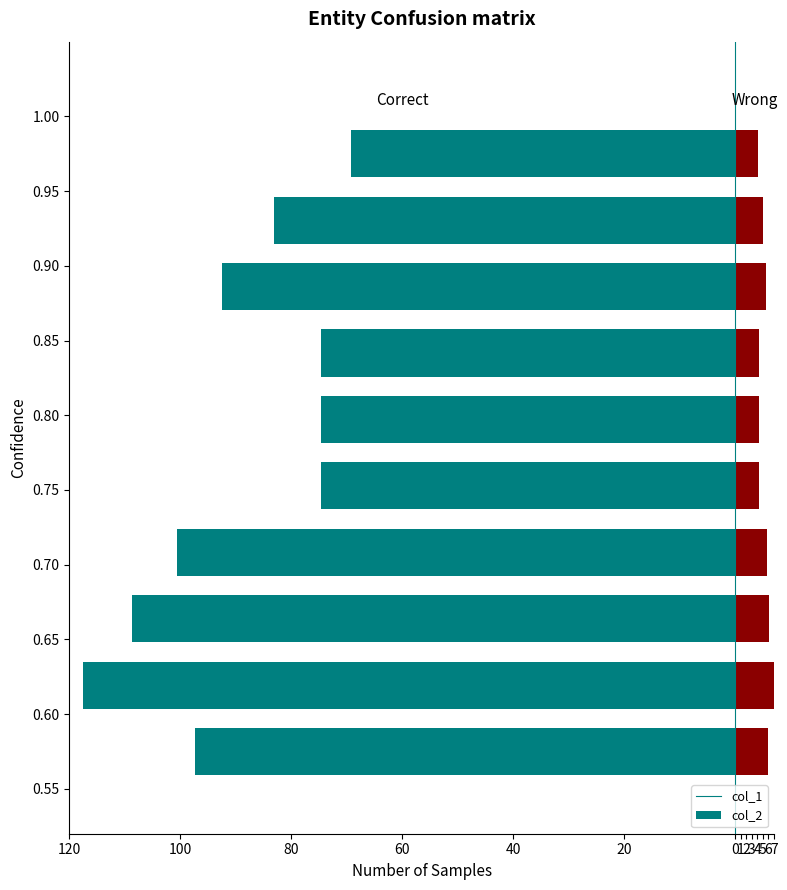

Is the value of col_2 at 1 greater than the value of col_1 at 3?

Yes